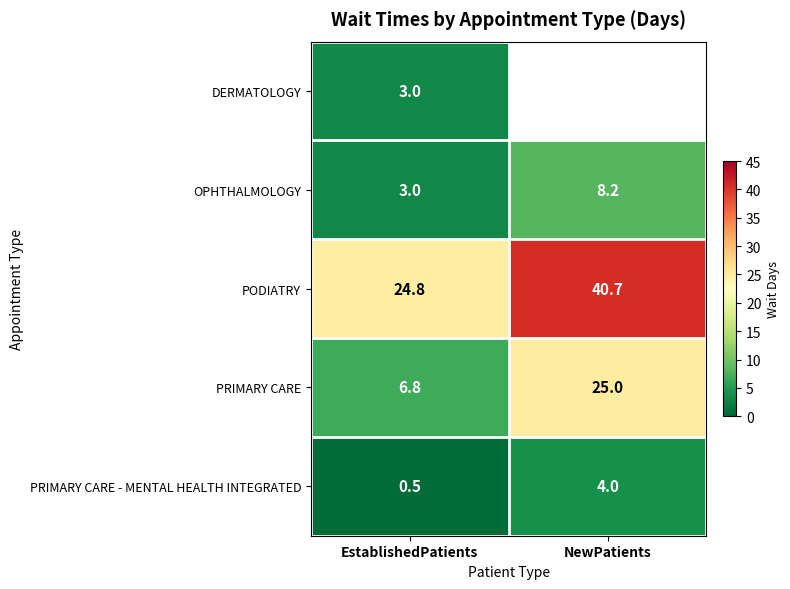

The PRIMARY CARE series shows 9.8 at EstablishedPatients. True or false?

False